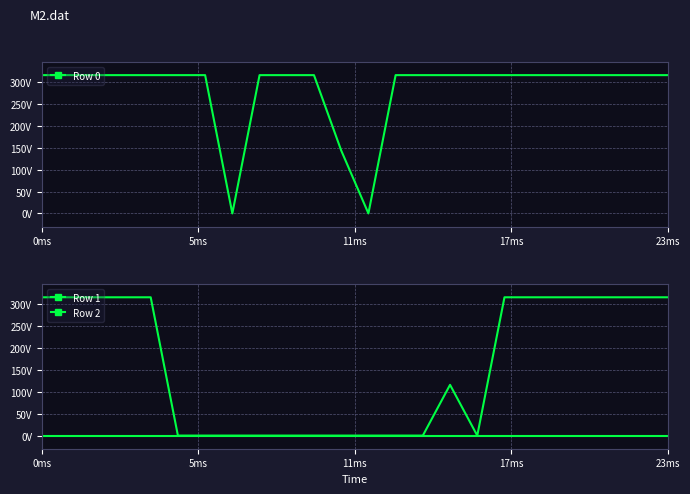

True or false: Row 1 has a value of 0.0 at 20.

True